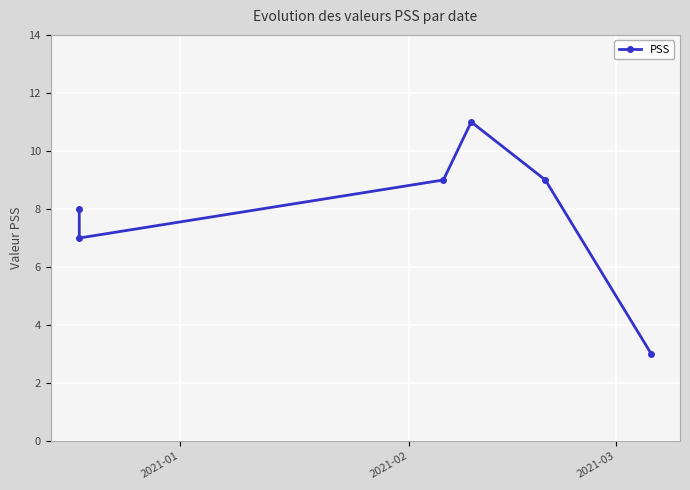

True or false: the data has more than 0 interior local peaks.

True